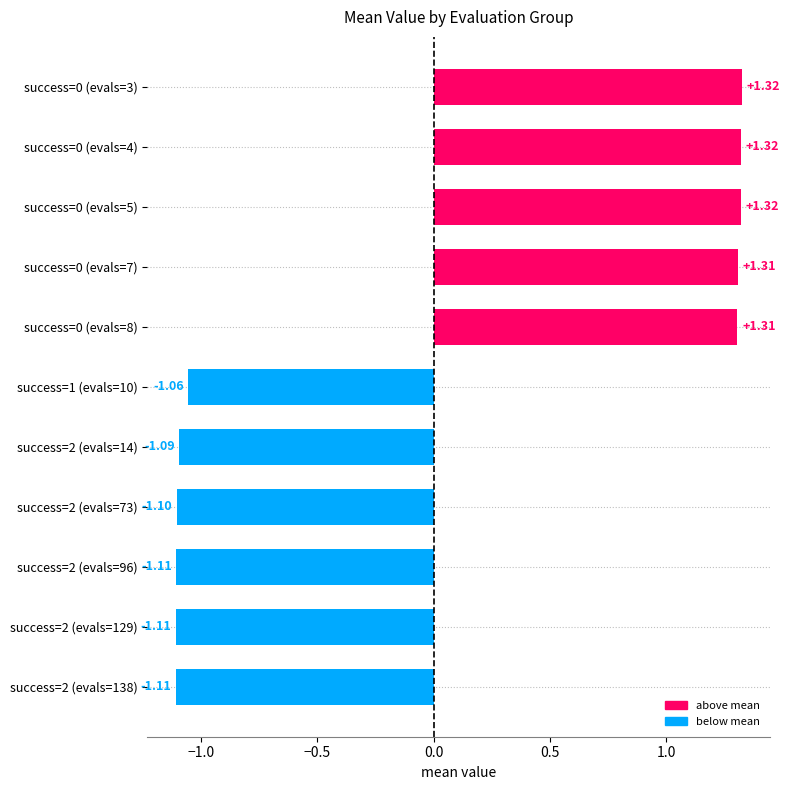

What is the difference between the maximum and second lowest values?

2.4